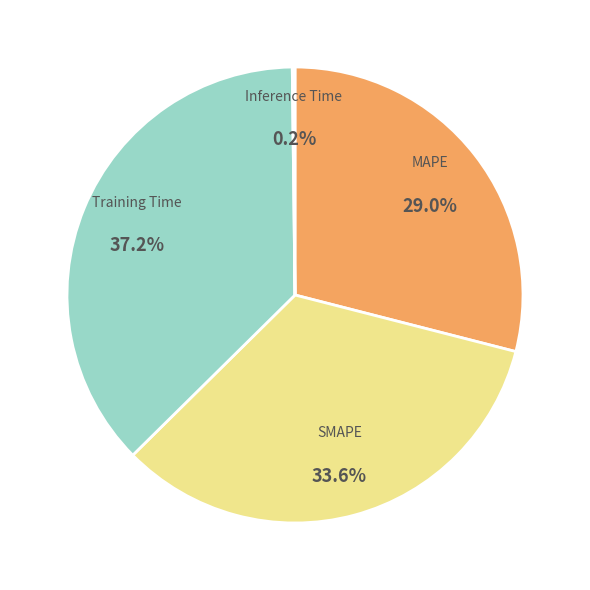

To the nearest percent, what is the difference between the largest and smallest slice percentages?

37%